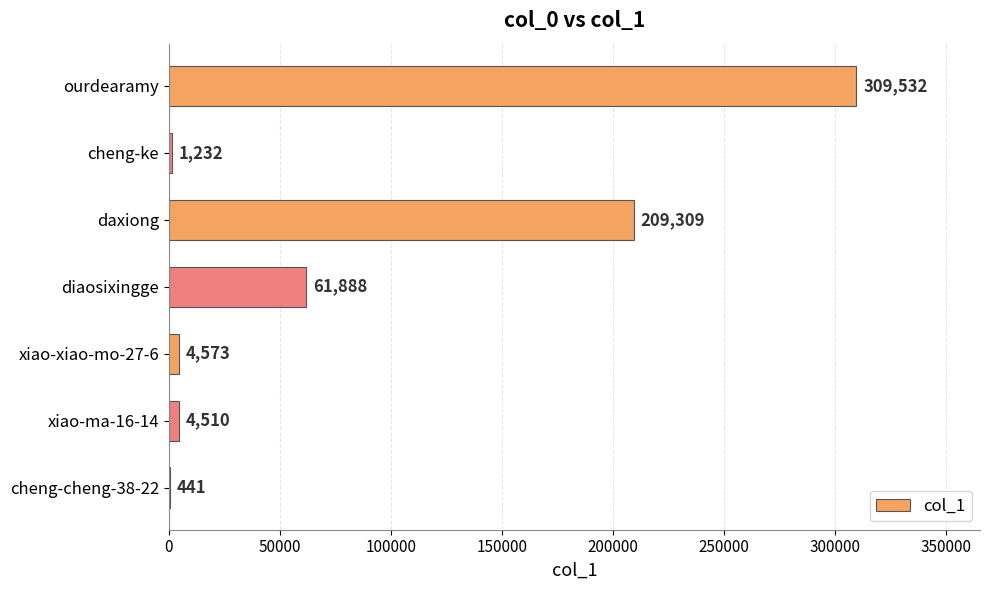

Reading bottom to top, what are all the values shown in this chart?

cheng-cheng-38-22=441	xiao-ma-16-14=4510	xiao-xiao-mo-27-6=4573	diaosixingge=61888	daxiong=209309	cheng-ke=1232	ourdearamy=309532